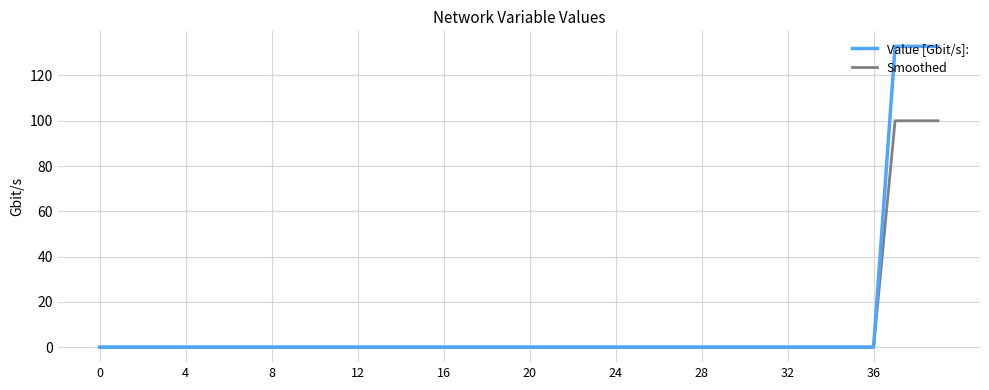

What is the greatest value displayed?

132.9